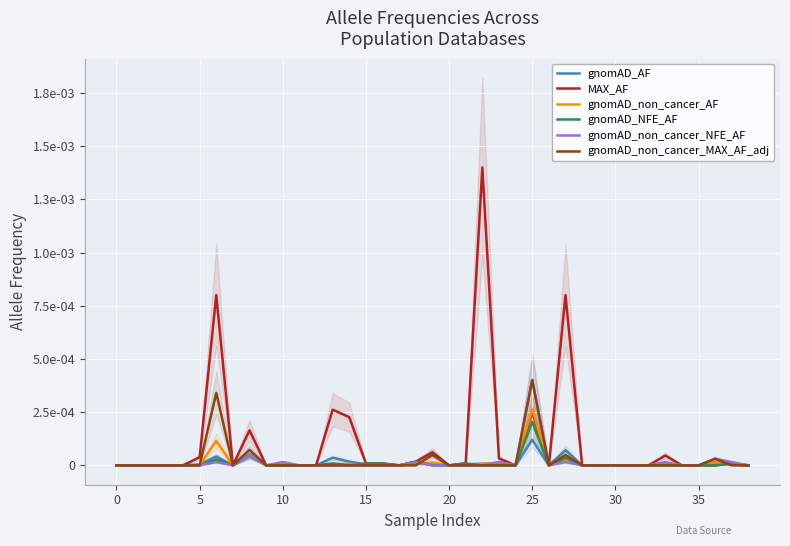

True or false: gnomAD_AF has a value of 0.0 at 16.

True